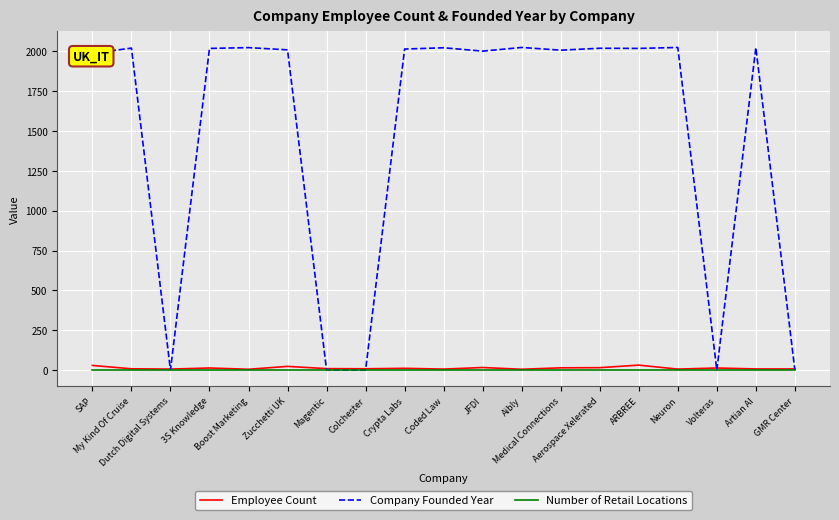

Does the chart have visible grid lines?

Yes